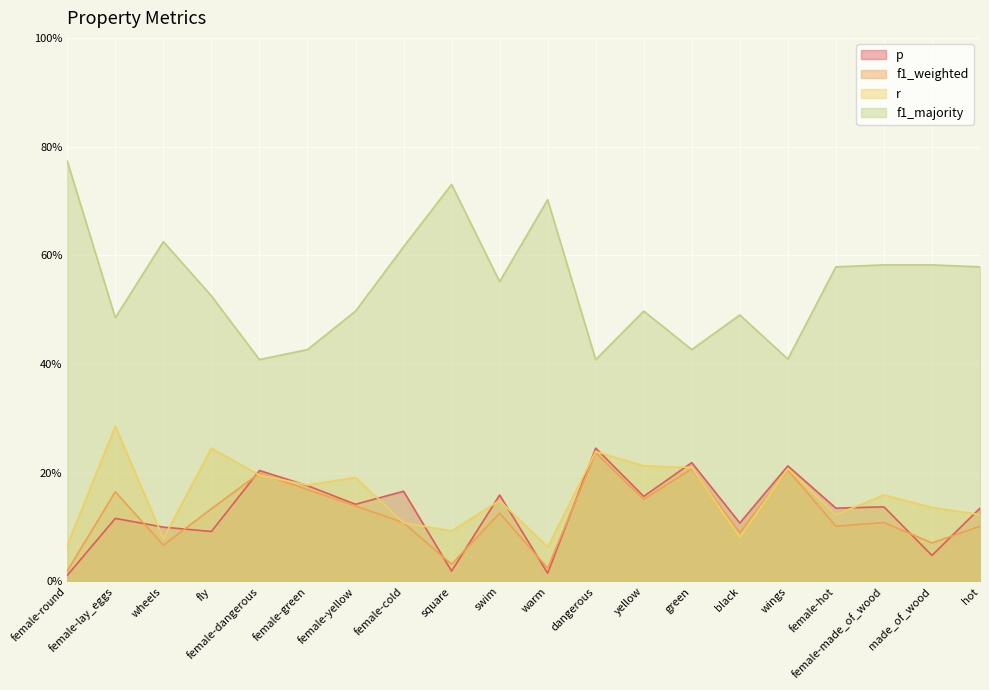

Rank the series by their maximum value, from highest to lowest.

f1_majority, r, p, f1_weighted